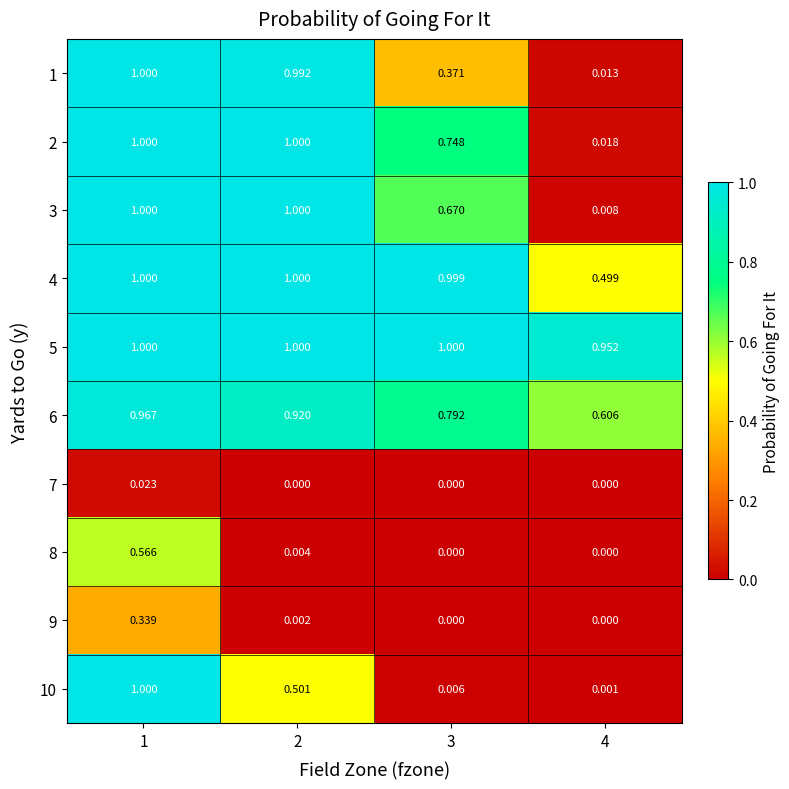

List the series in order of their peak value, highest first.

1, 2, 3, 4, 5, 10, 6, 8, 9, 7